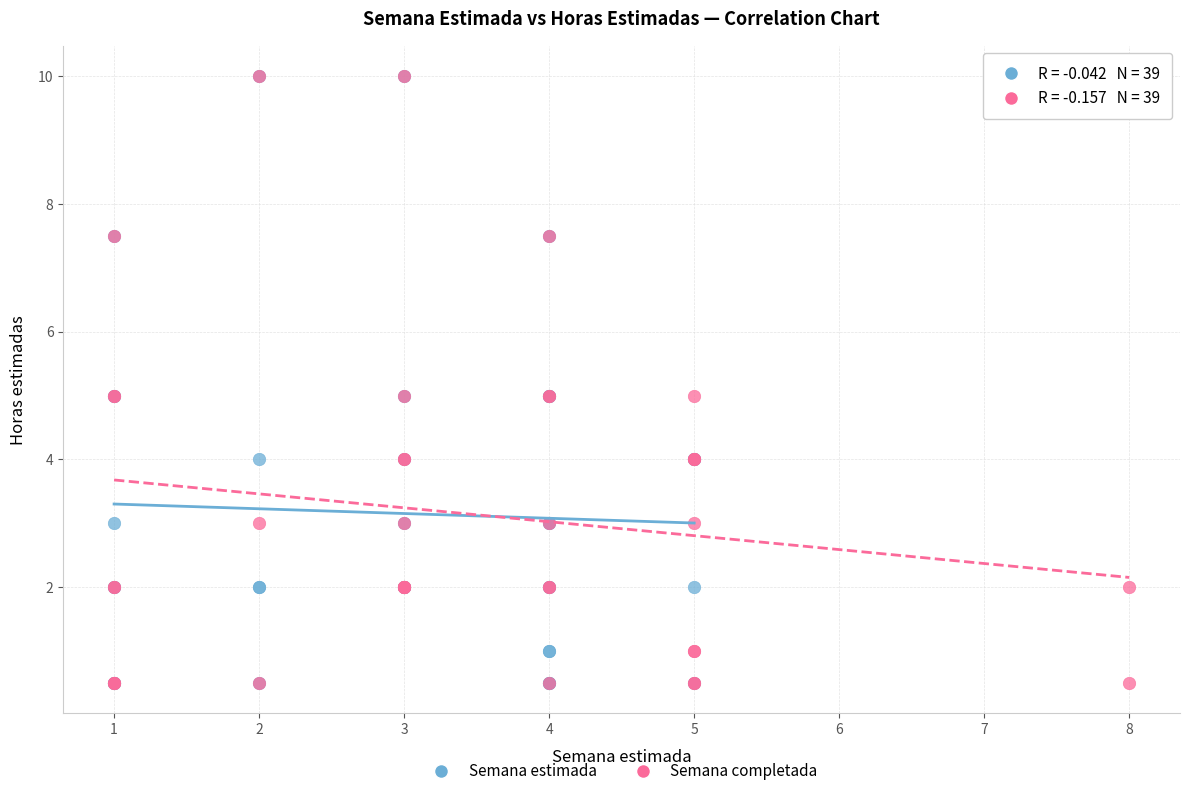

What are all the series names shown in the legend?

Semana estimada, Semana completada